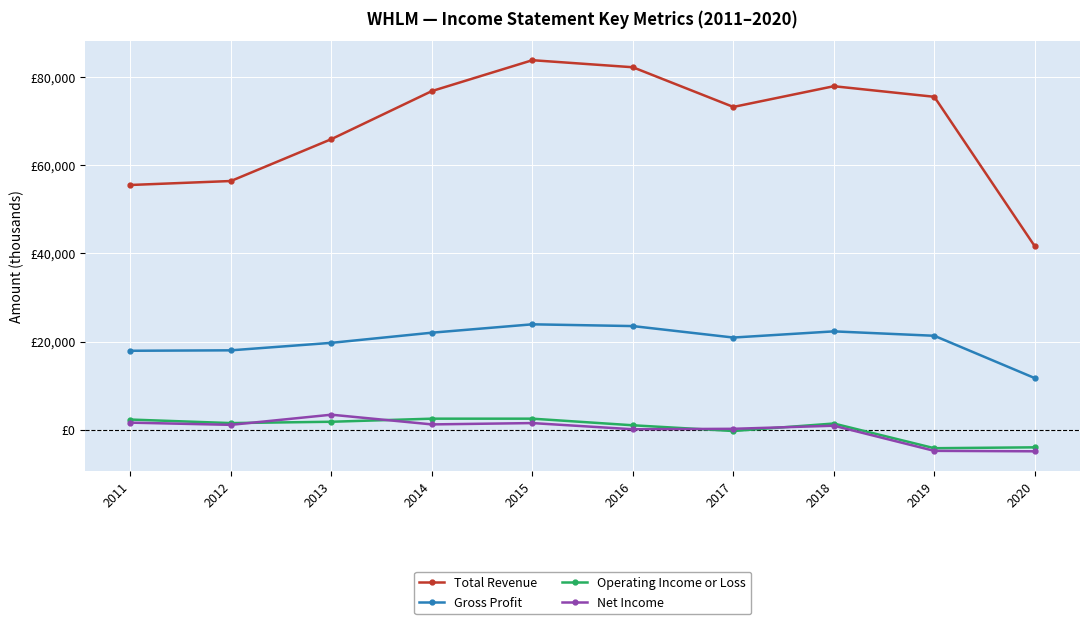

The value of Total Revenue at 2011 is 55500. True or false?

True